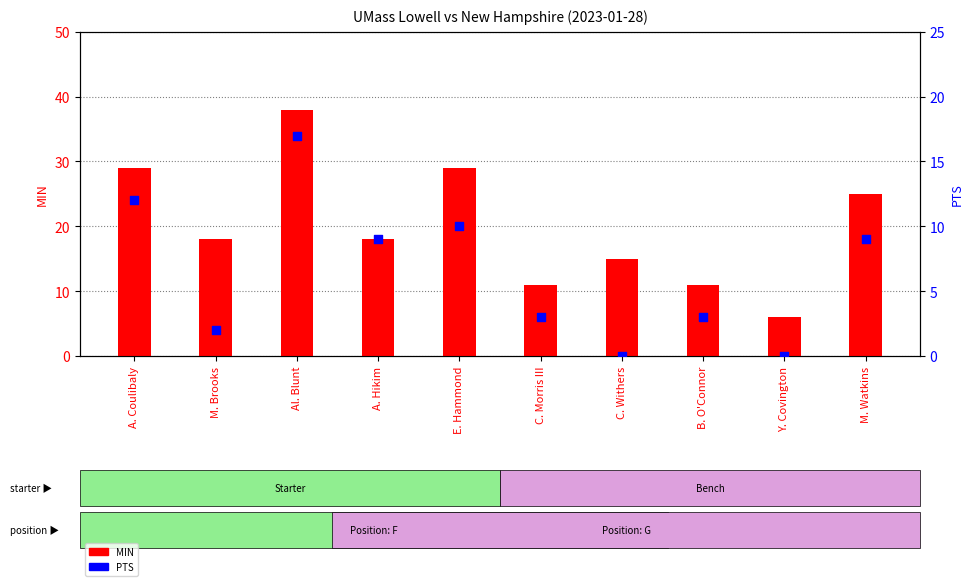

Which series contains the highest Y value?

MIN